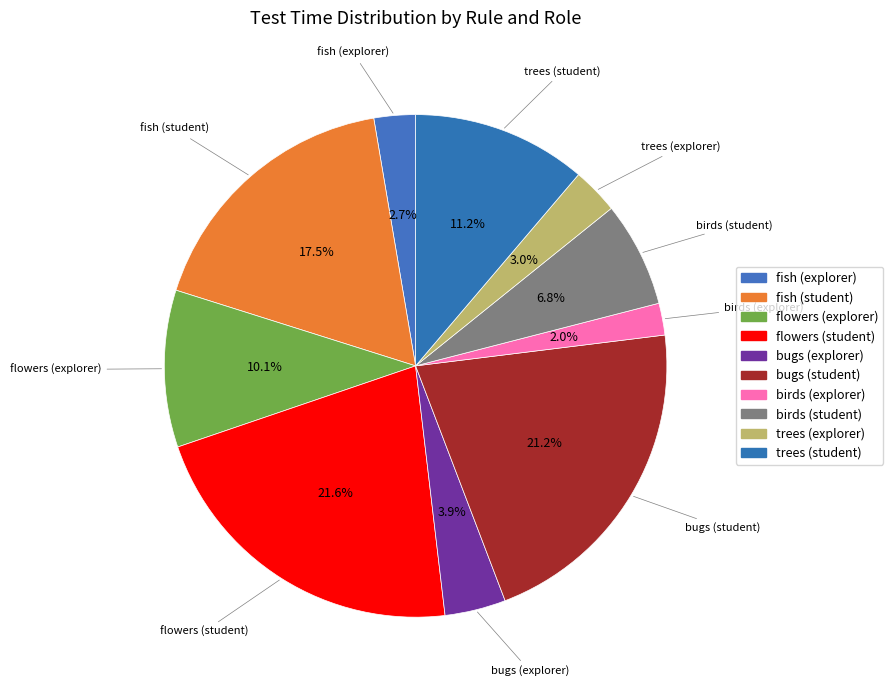

Count the number of slices in the pie.

10